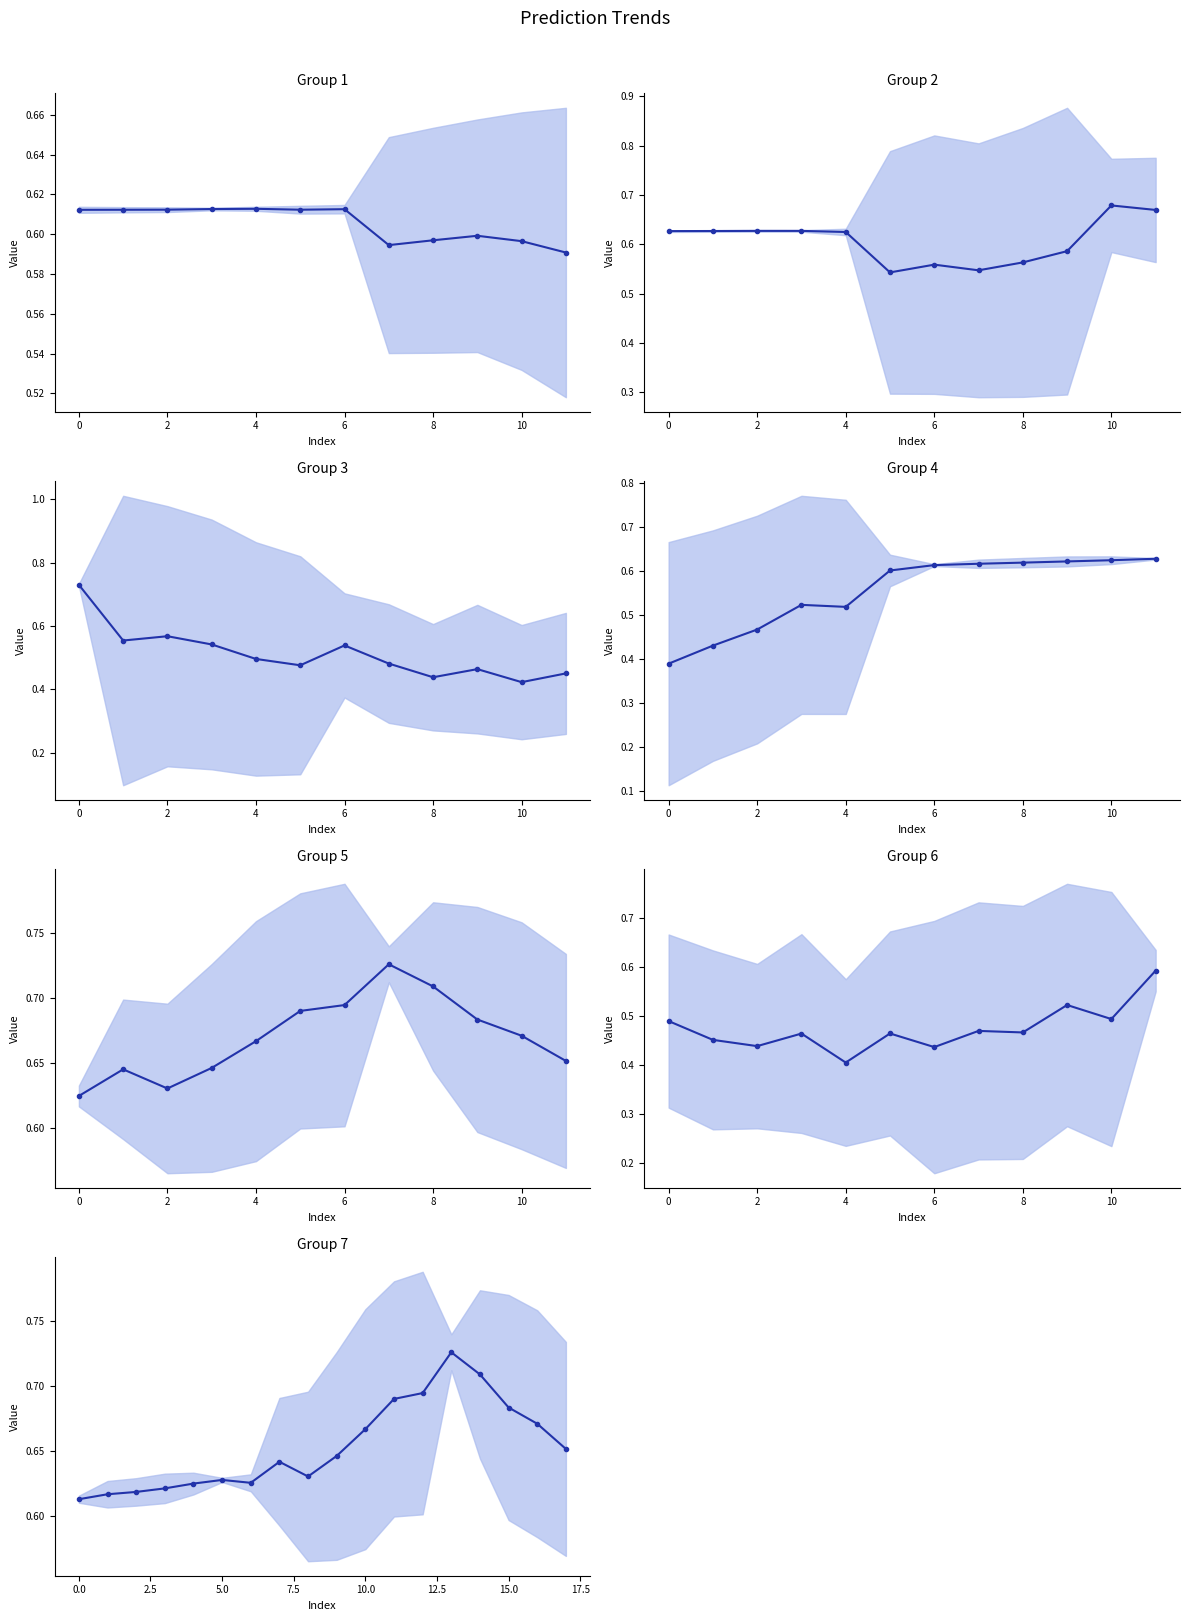

Count the number of categories in the chart.

18